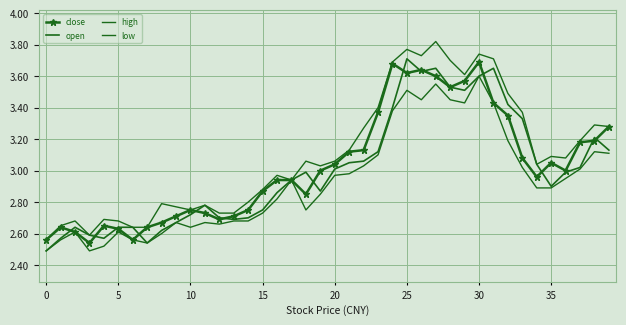

Is this an area chart (filled region under the line)?

No